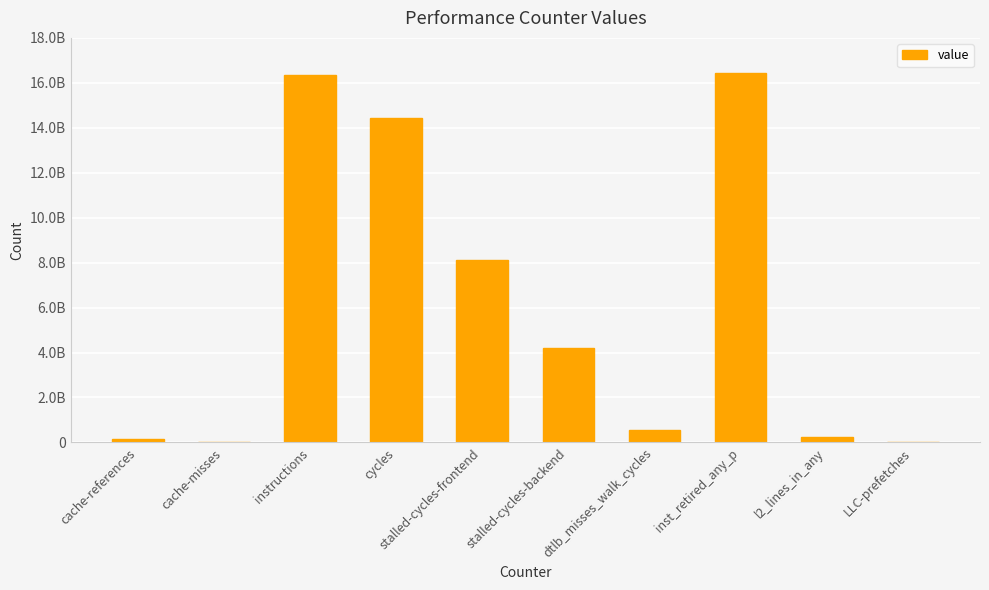

Are the bars horizontal?

No